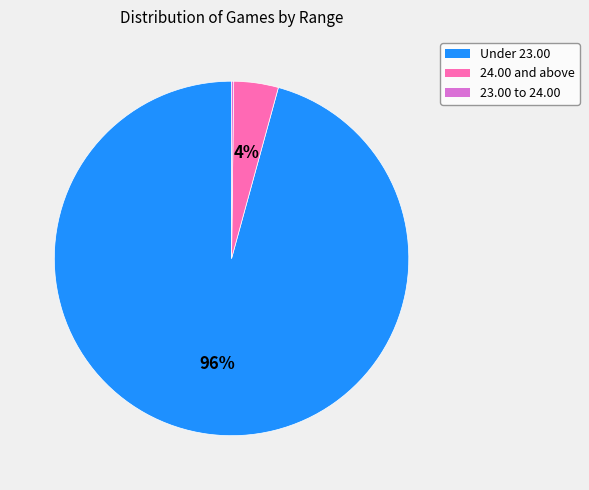

Is it true that Under 23.00 is 96% of the pie?

True